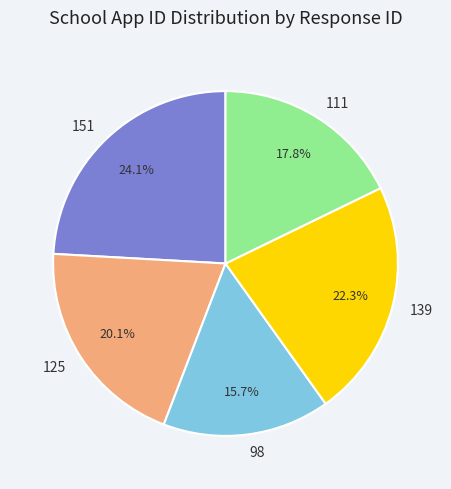

Do 111 and 98 together represent more than half of the pie?

No